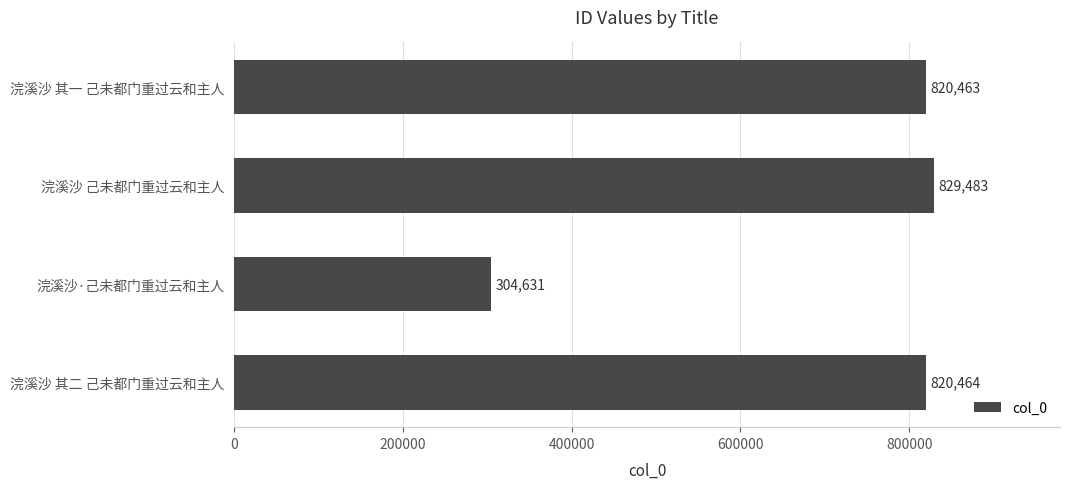

What is the difference between the maximum and minimum values?

524852